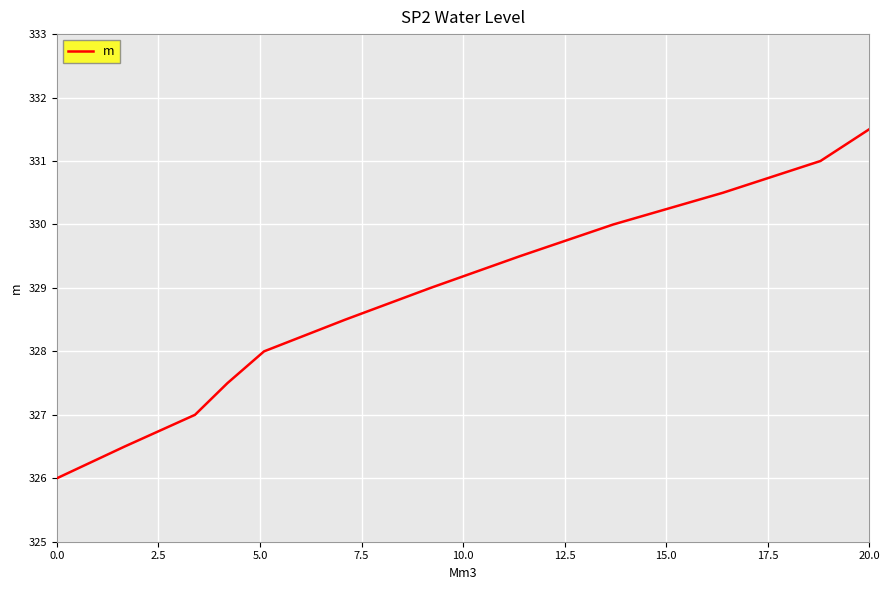

What is the greatest value displayed?

331.5